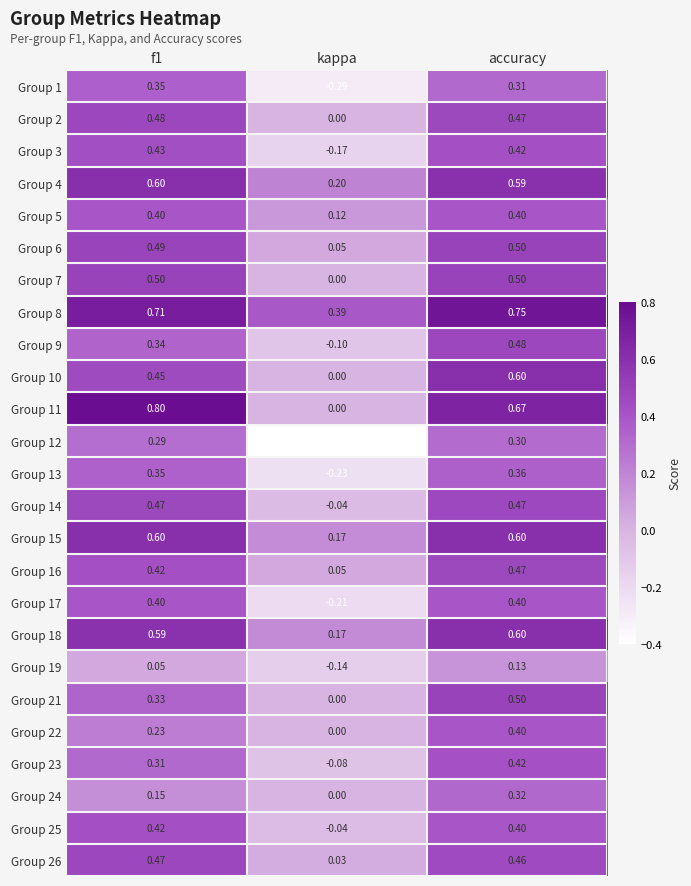

Is the value of Group 22 at accuracy greater than the value of Group 15 at f1?

No